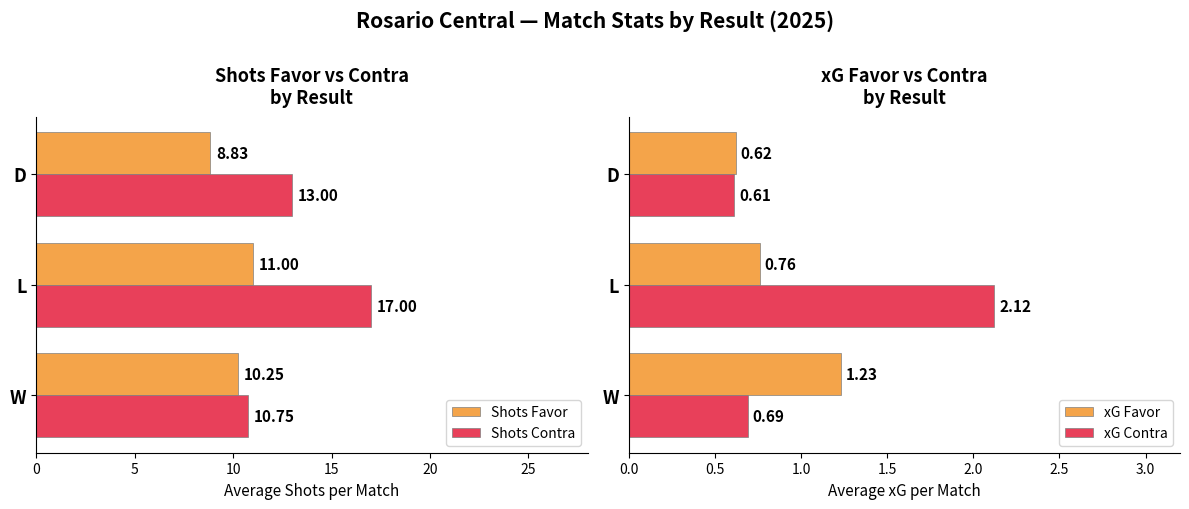

List the series in order of their peak value, lowest first.

xG Favor, xG Contra, Shots Favor, Shots Contra